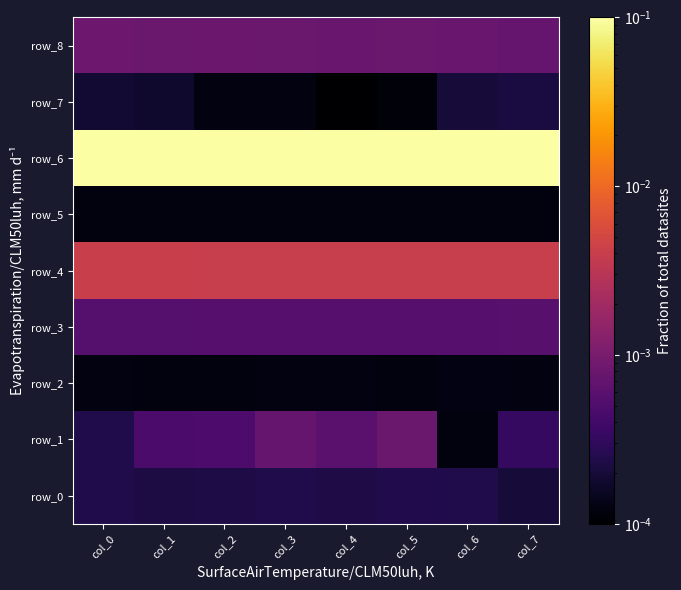

True or false: row_1 has a value of 0.0 at col_3.

True